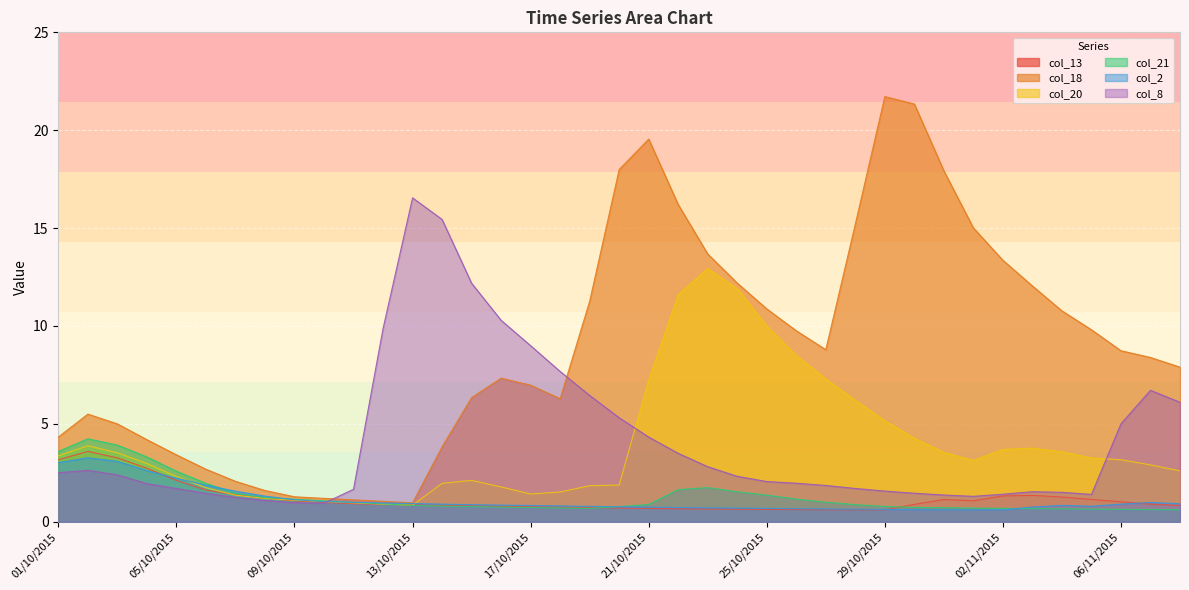

Where does the col_20 series first go above 3?

01/10/2015